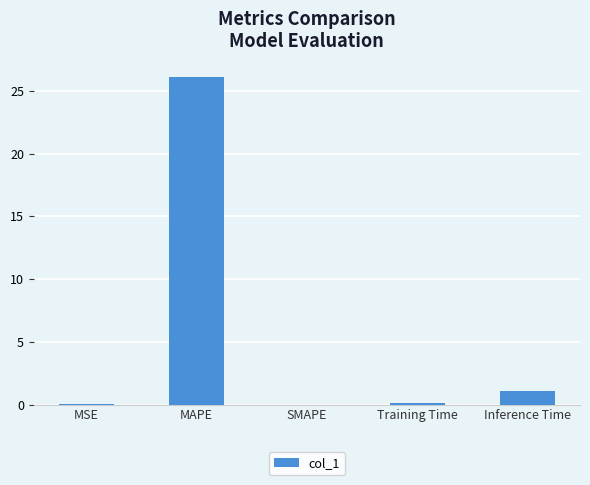

What is the maximum value shown in the chart?

26.1